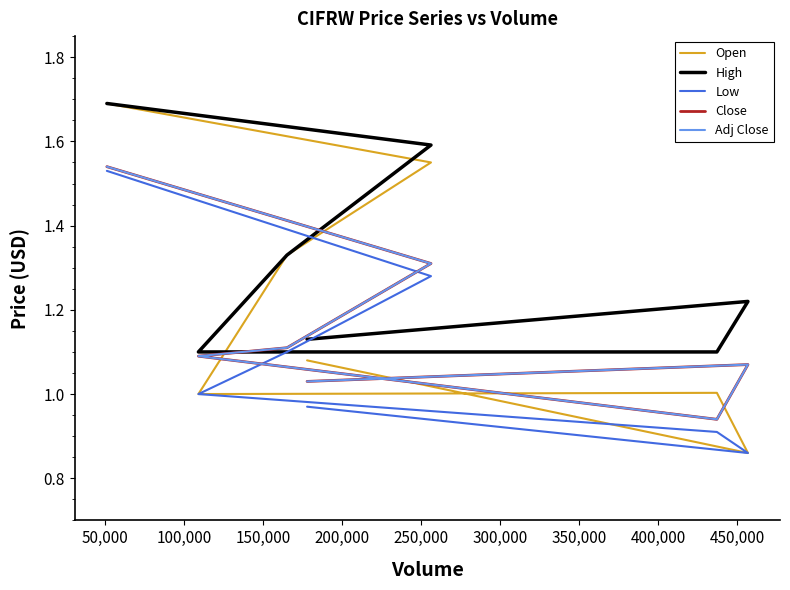

Between which two adjacent categories do Close and Open first intersect?

100,000 and 150,000